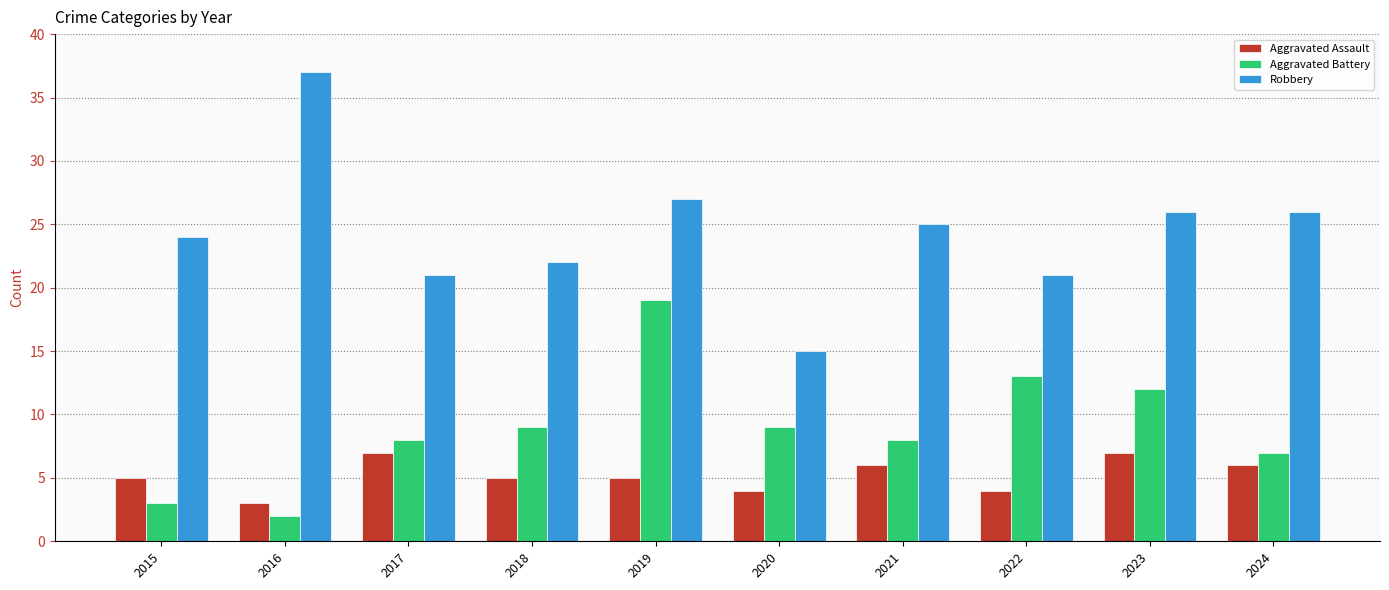

Which category has the highest value in the Robbery series?

2016